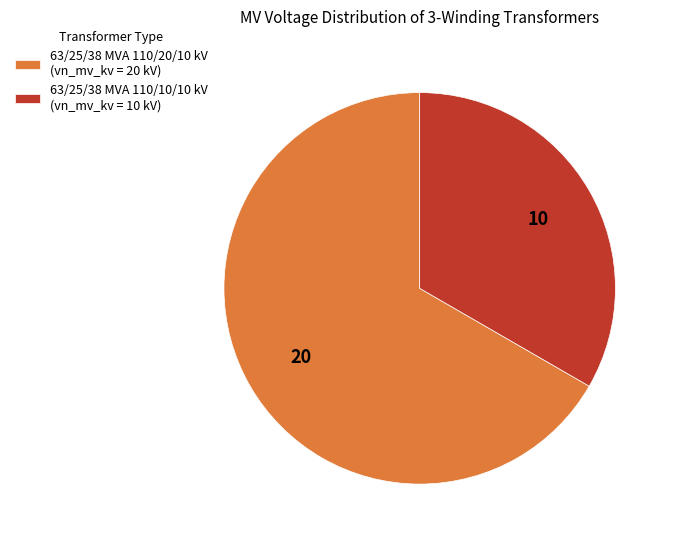

Which has a higher value, 63/25/38 MVA 110/20/10 kV (vn_mv_kv = 20 kV) or 63/25/38 MVA 110/10/10 kV (vn_mv_kv = 10 kV)?

63/25/38 MVA 110/20/10 kV (vn_mv_kv = 20 kV)